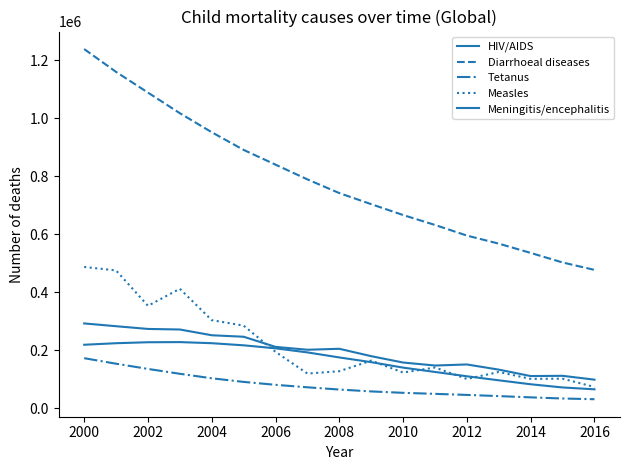

What is the difference between the second highest and second lowest values in the Measles series?

373760.5